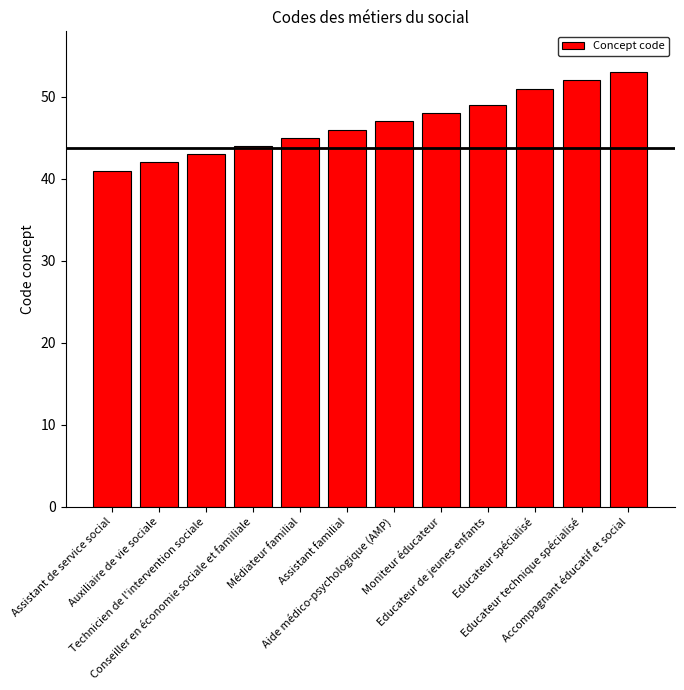

Where is the data nearest to the value 47?

Aide médico-psychologique (AMP)